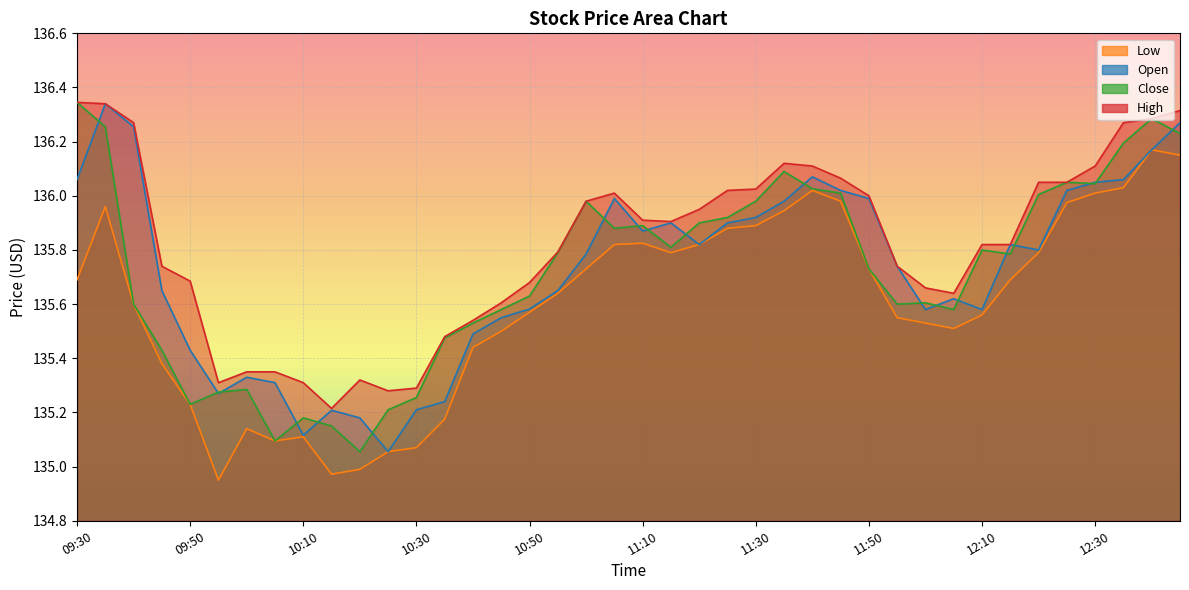

What is the label of the 29th point from the left?

11:50